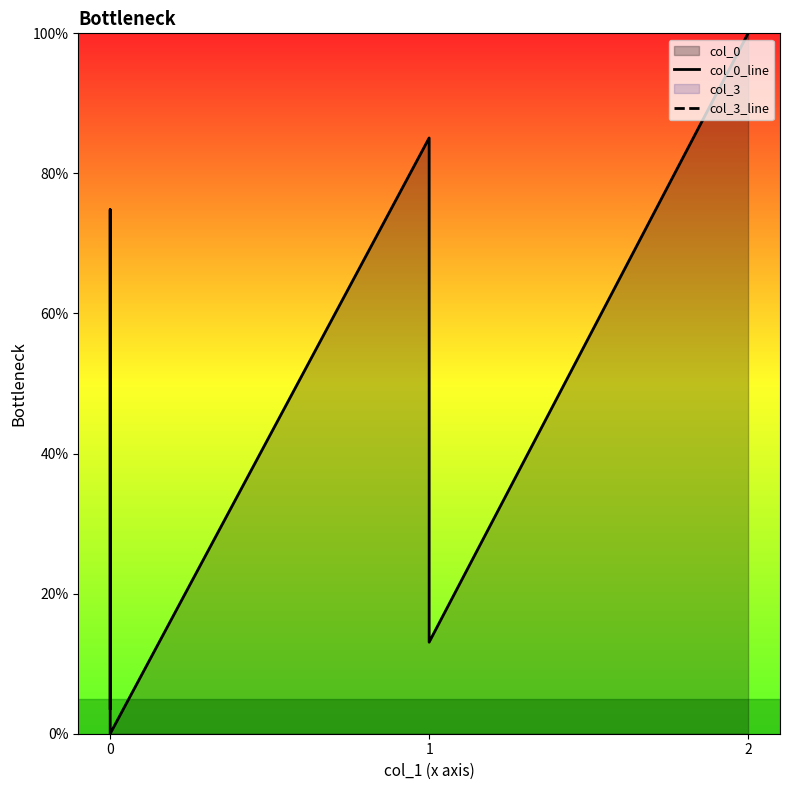

Does the chart display data point markers on the line(s)?

No